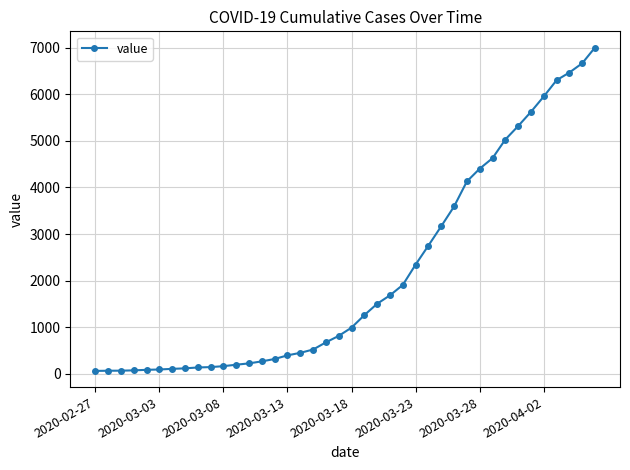

Count the number of categories in the chart.

40